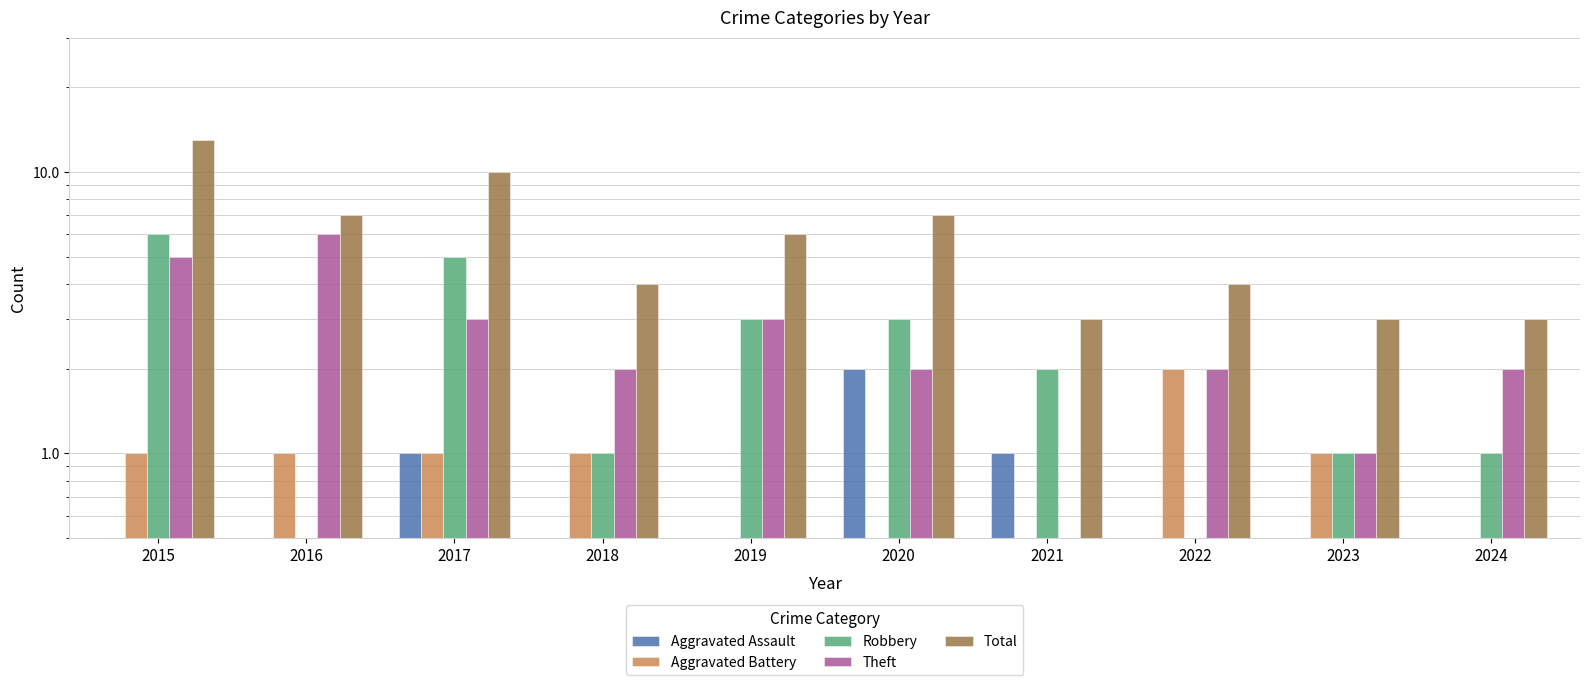

What is the value of the Total bar at the 2nd from the left?

7.0